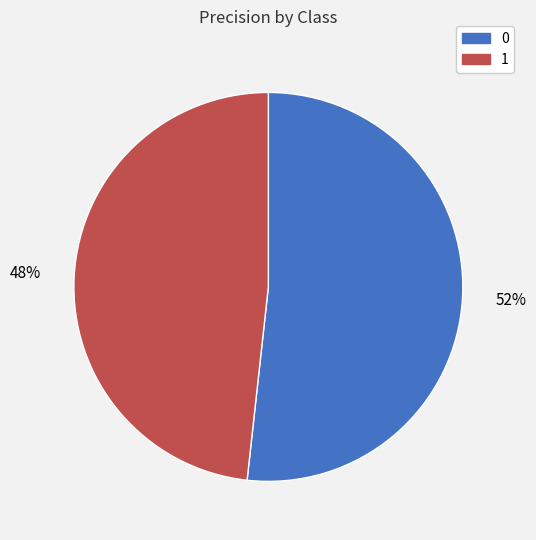

To the nearest percent, what percentage of the pie is 0?

52%